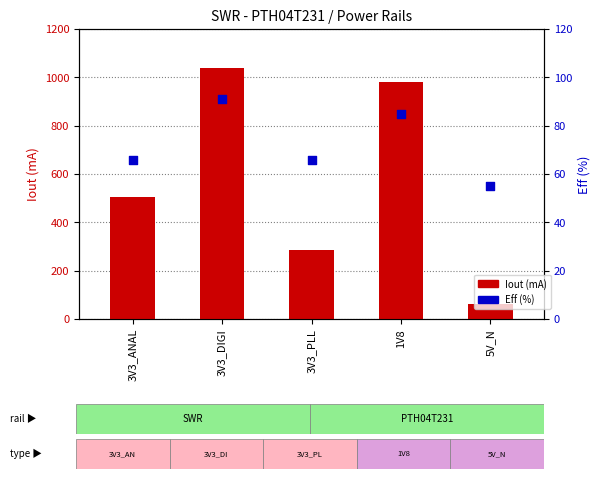

Which series has the largest total across all categories?

Iout (mA)